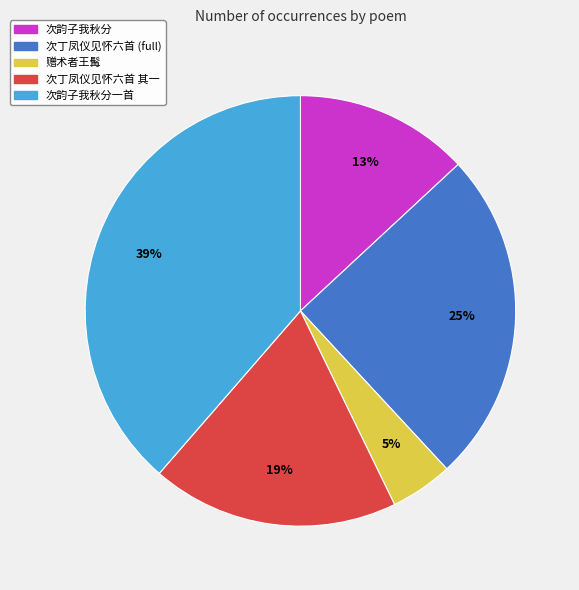

To the nearest percent, what is the difference between the largest and smallest slice percentages?

34%